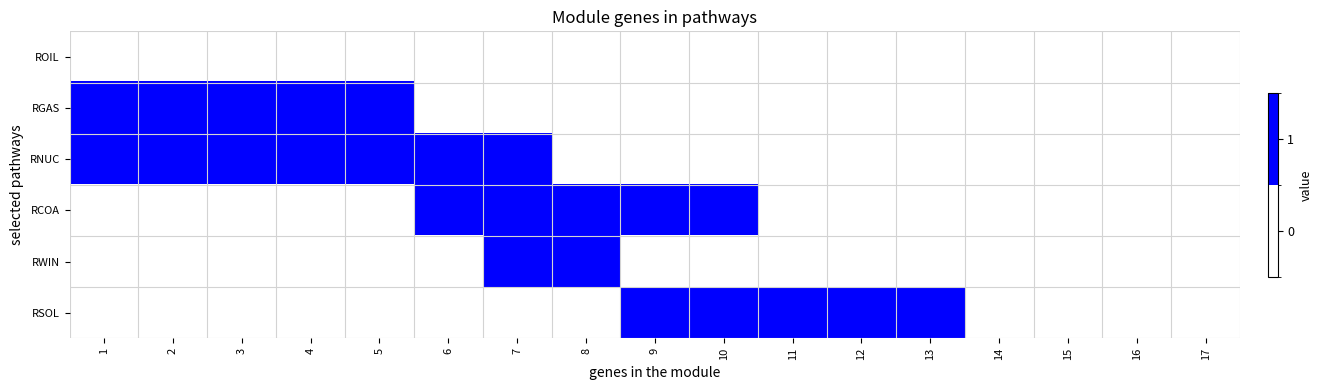

Which series changed the most between 2 and 10?

RGAS